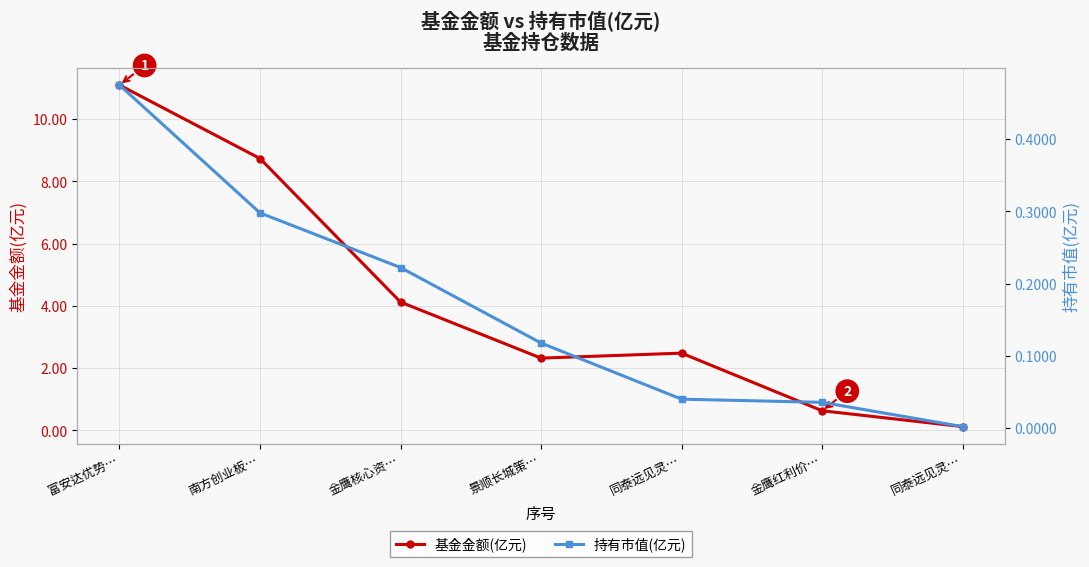

At which category is the sum across all series the highest?

富安达优势…